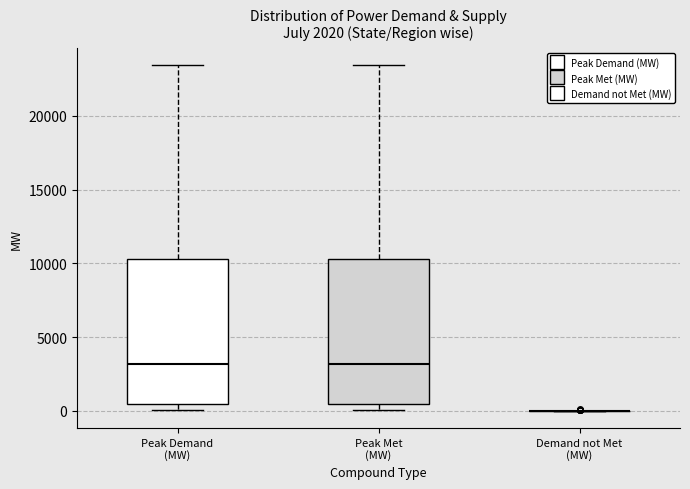

Where is the upper edge of the box for Peak Demand (MW) on the y-axis? The values are not printed on the chart, so give them approximately, as read against the axis.

10500